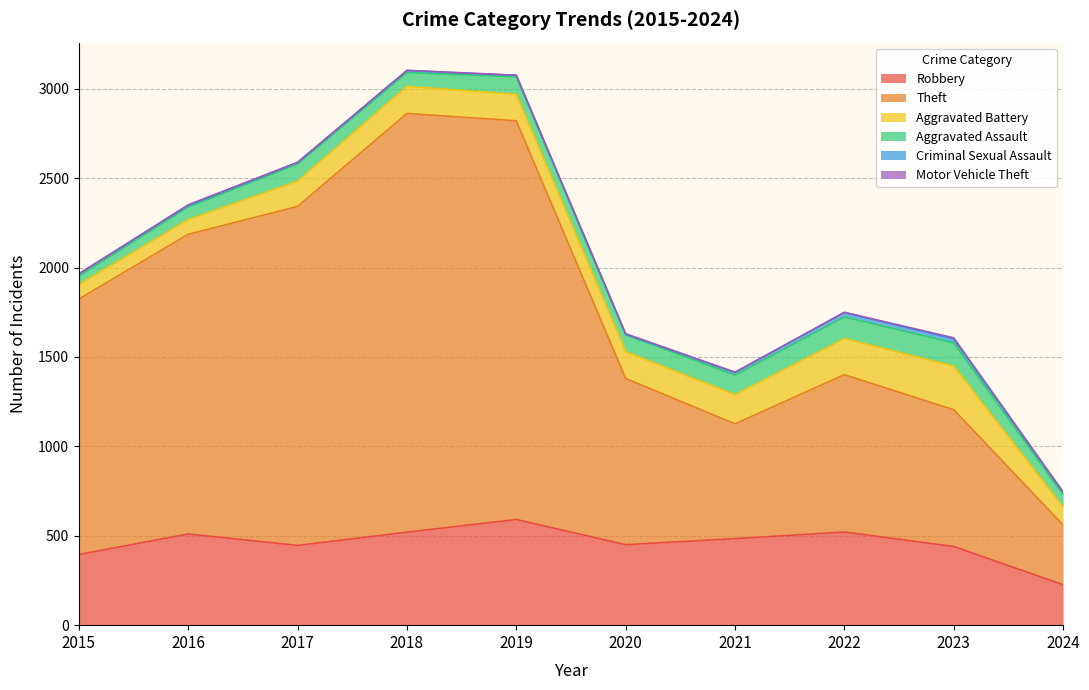

At which category is the sum across all series the highest?

2018